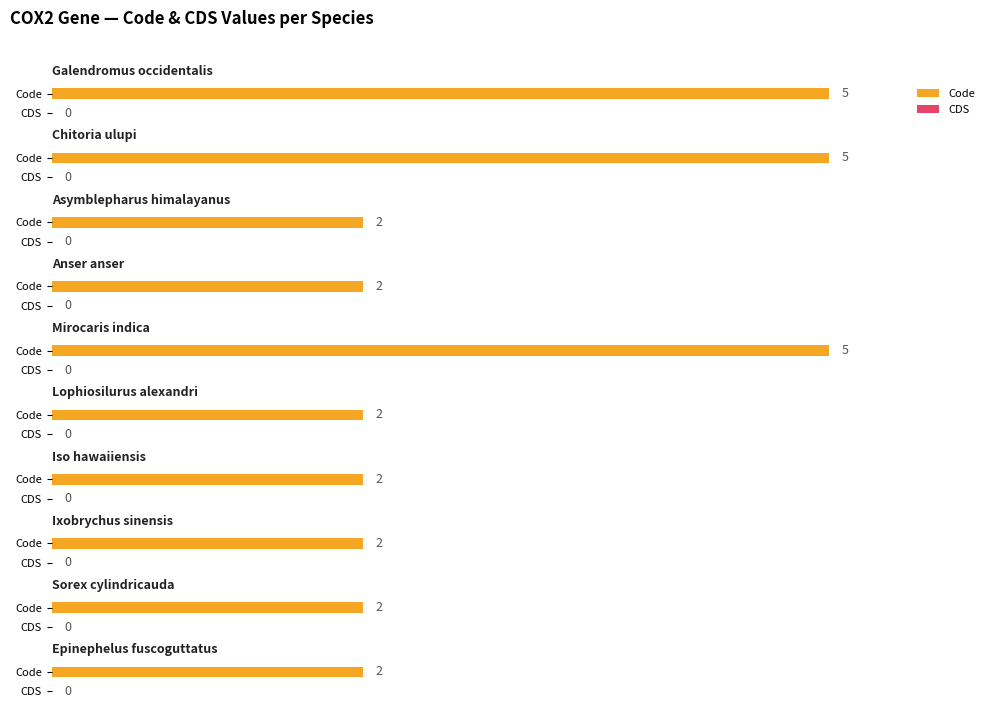

What is the difference between the highest and lowest values at Iso hawaiiensis?

2